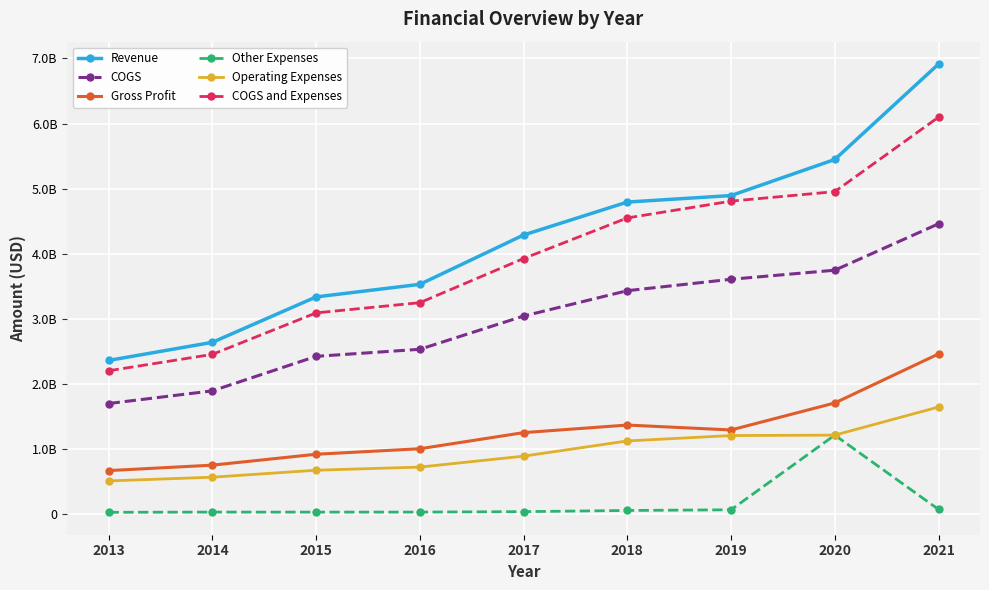

Is this an area chart (filled region under the line)?

No